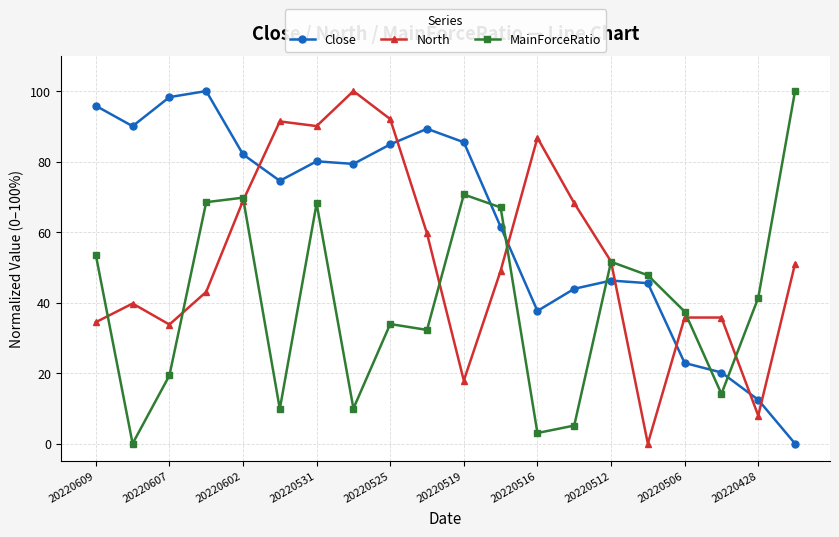

Rank the series by their average value, from highest to lowest.

Close, North, MainForceRatio